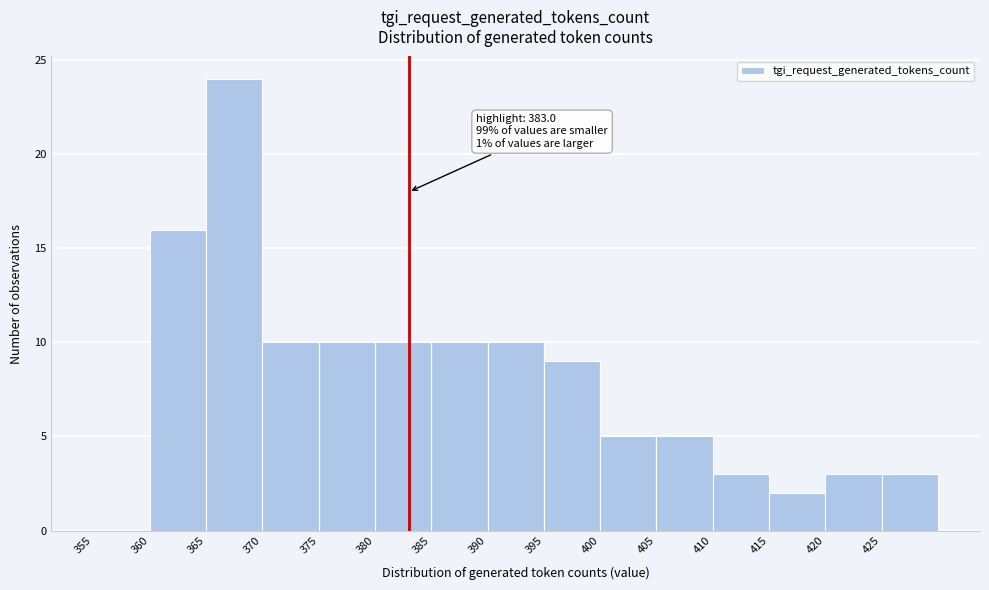

Which range on the x-axis has the tallest bar?

365 to 370